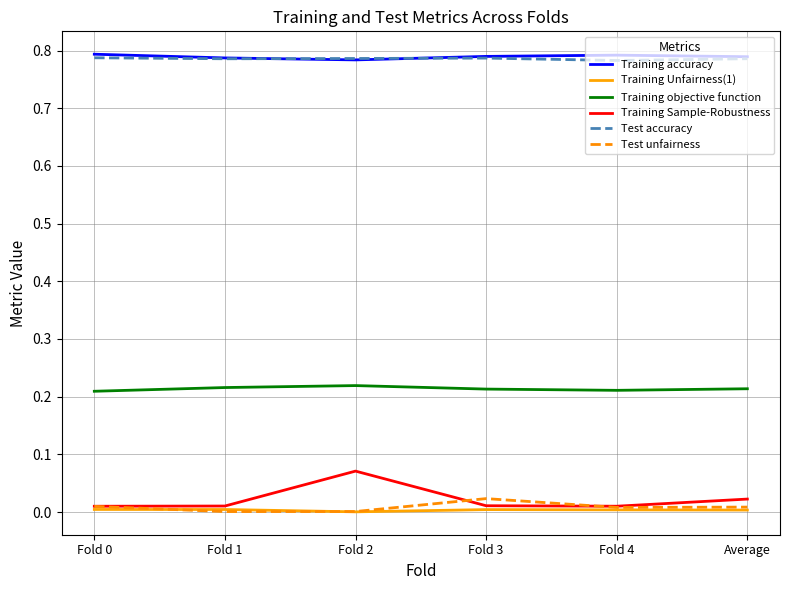

True or false: Training objective function and Test accuracy intersect in this chart.

False